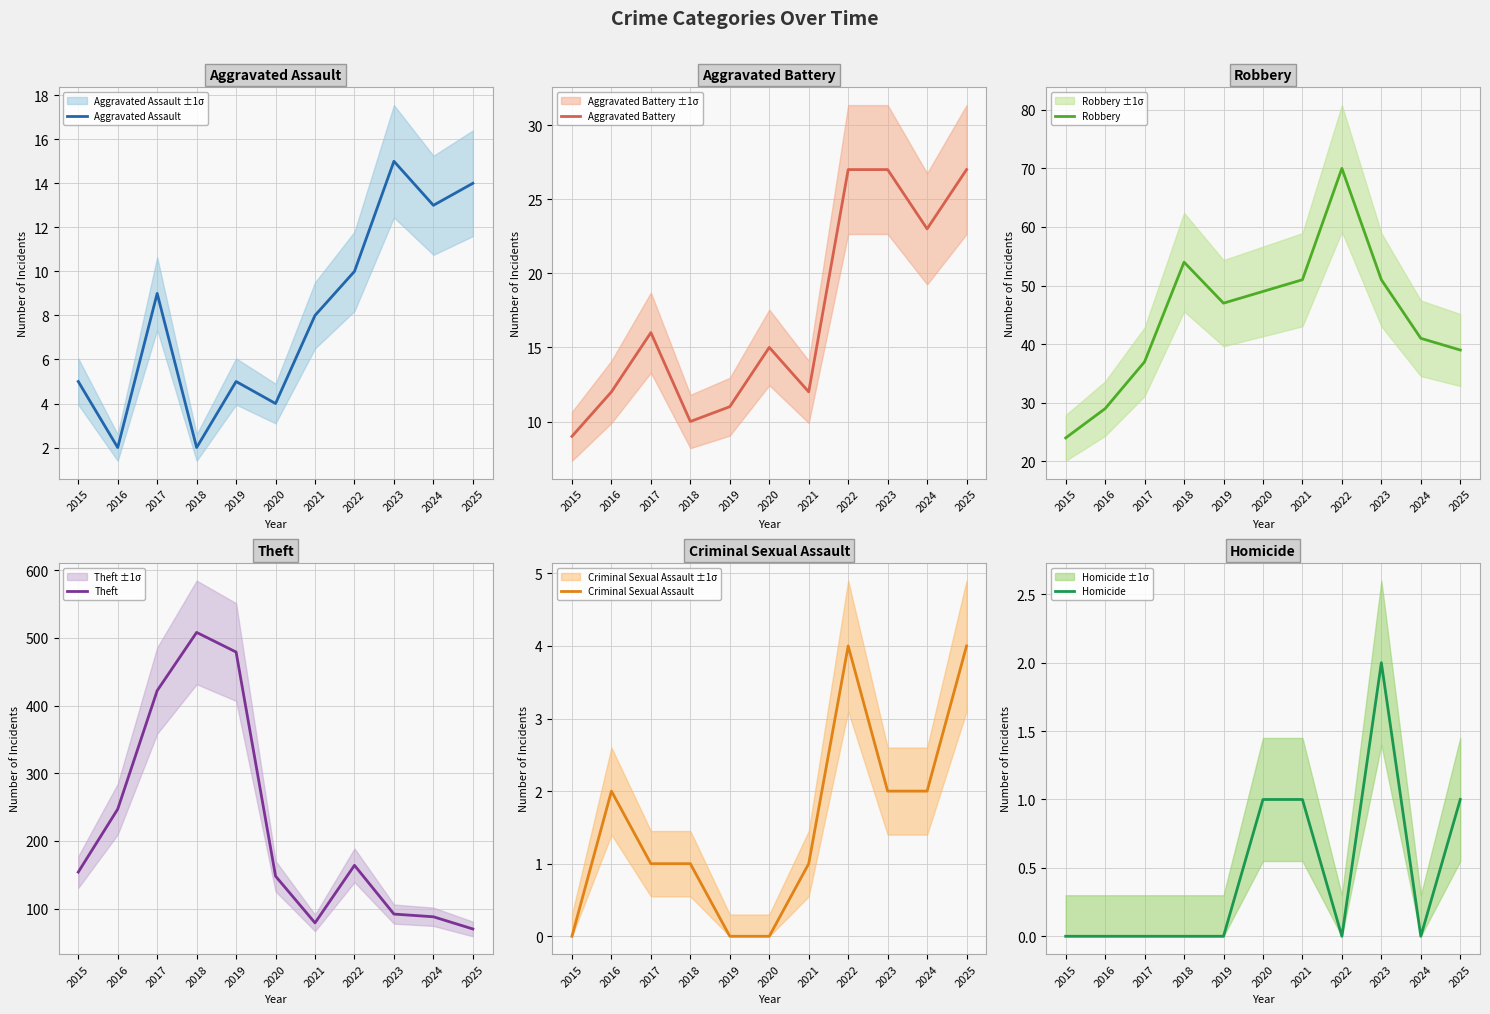

At which category does the chart reach its minimum across all series?

2015